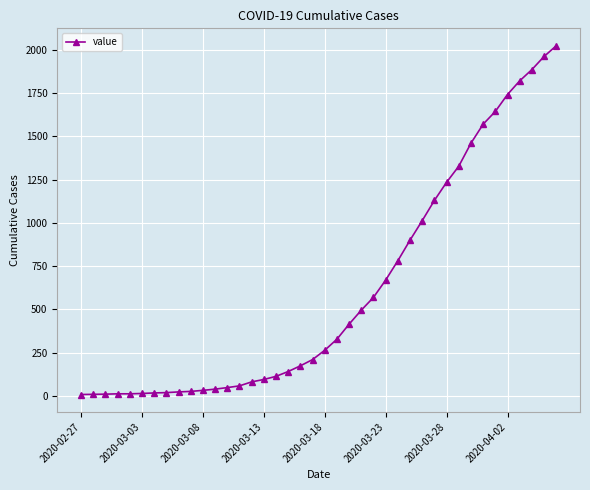

What is the difference between the maximum and minimum values?

2018